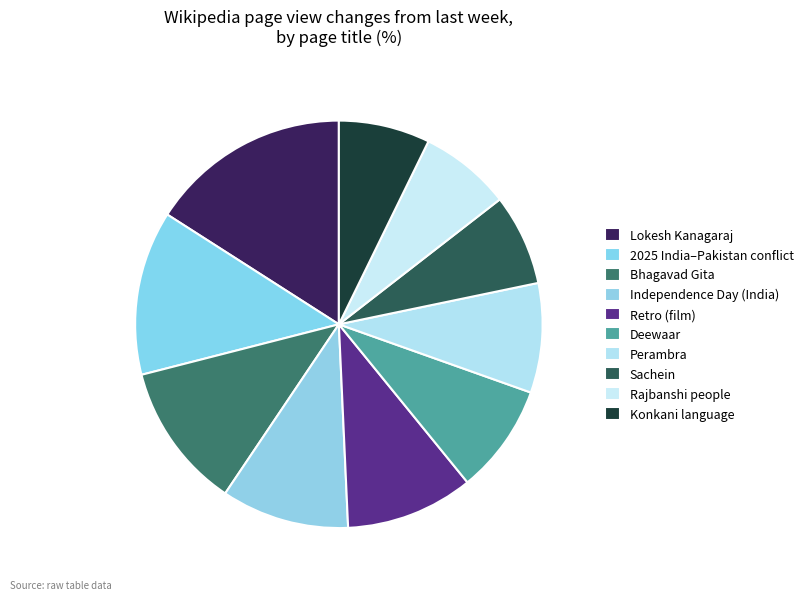

To the nearest percent, what is the average slice percentage?

10%